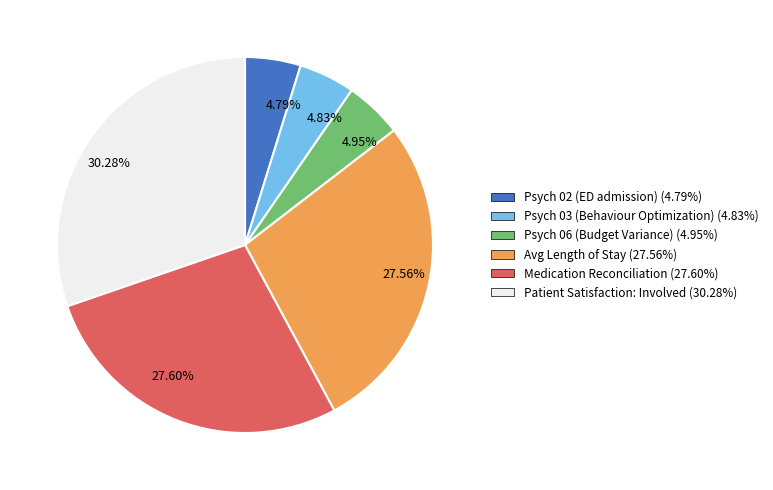

Does 4.83% account for over 50% of the chart?

No